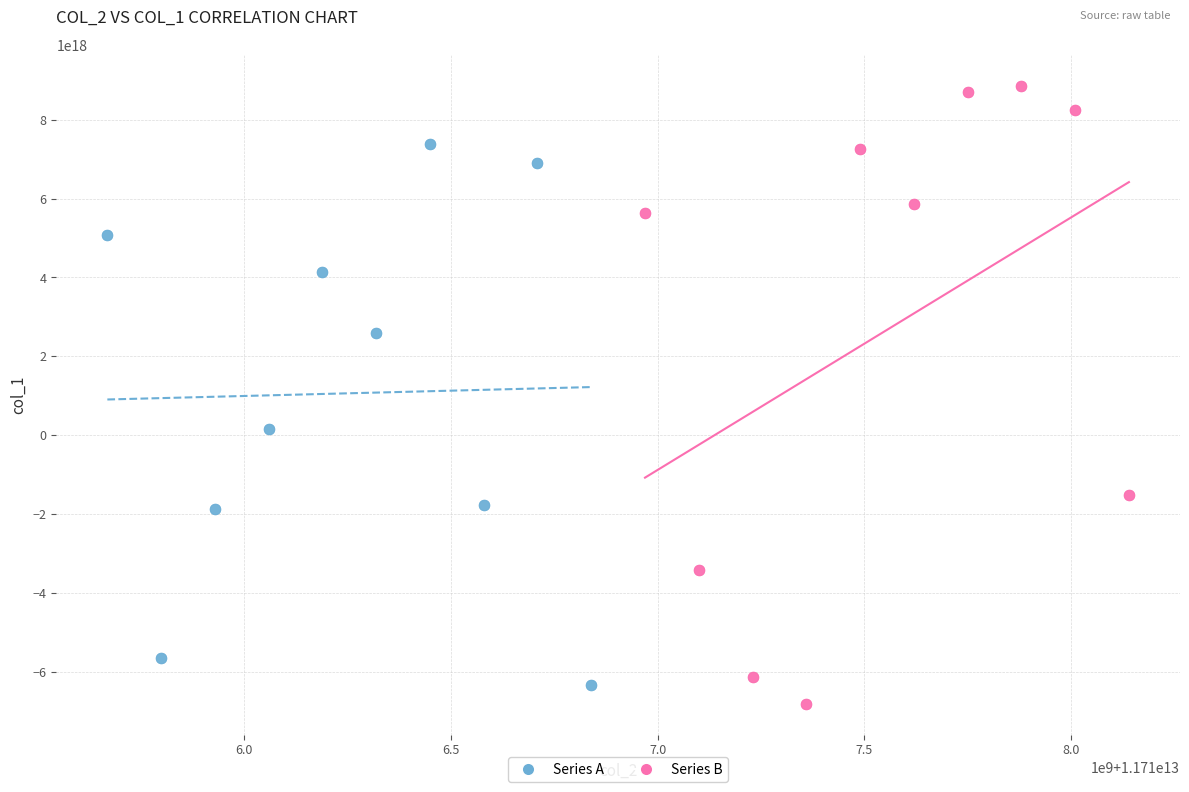

Which series reaches the maximum Y coordinate?

Series B